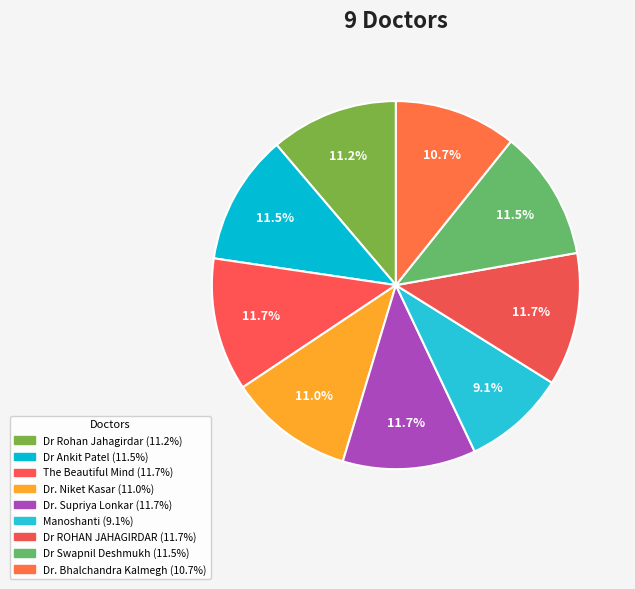

Is there any slice that represents more than half of the pie?

No